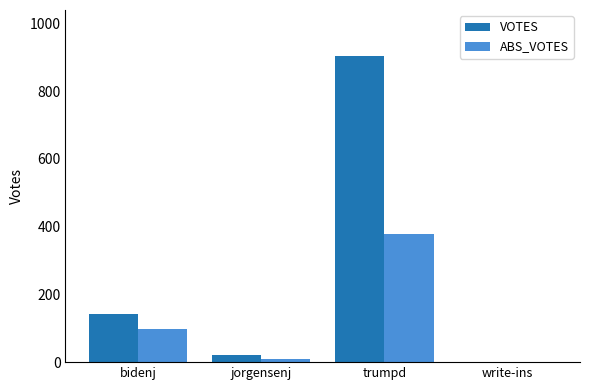

At which label does ABS_VOTES reach its peak?

trumpd